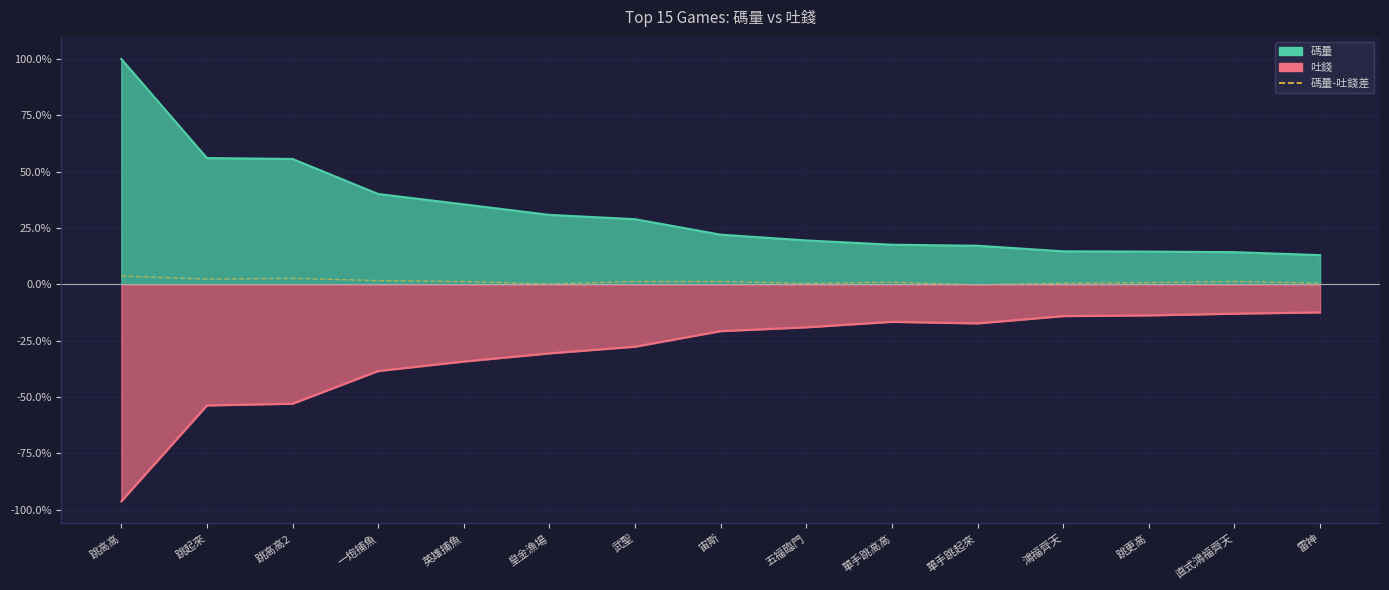

Between 宙斯 and 五福臨門, which is larger?

宙斯